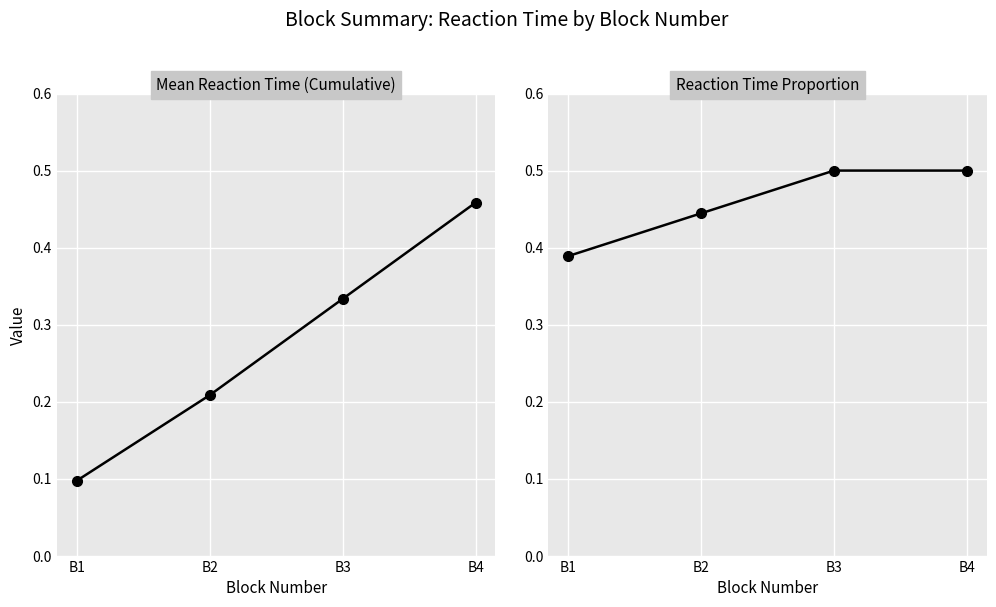

Between B2 and B4, which series saw the biggest shift?

Mean Reaction Time (Cumulative)